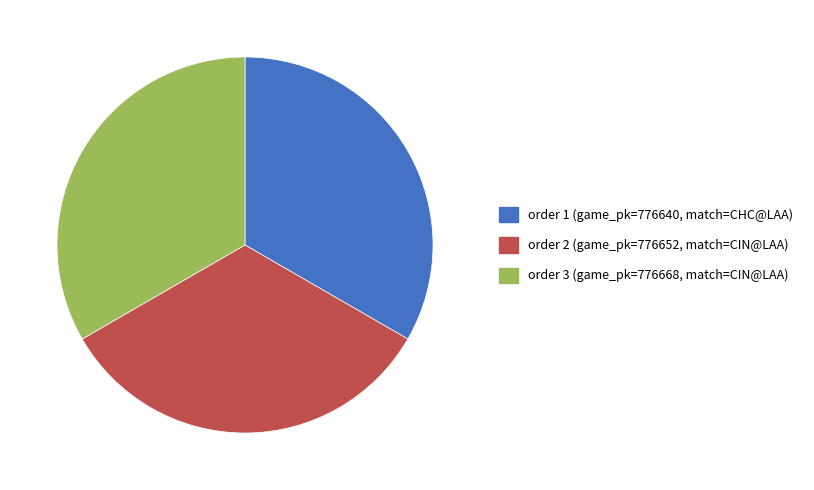

Is there any slice that represents more than half of the pie?

No